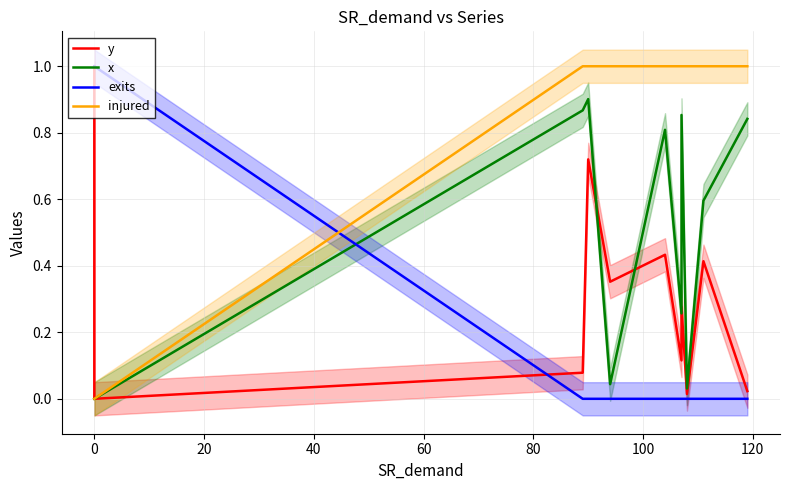

How many exits values are between 0 and 1?

11